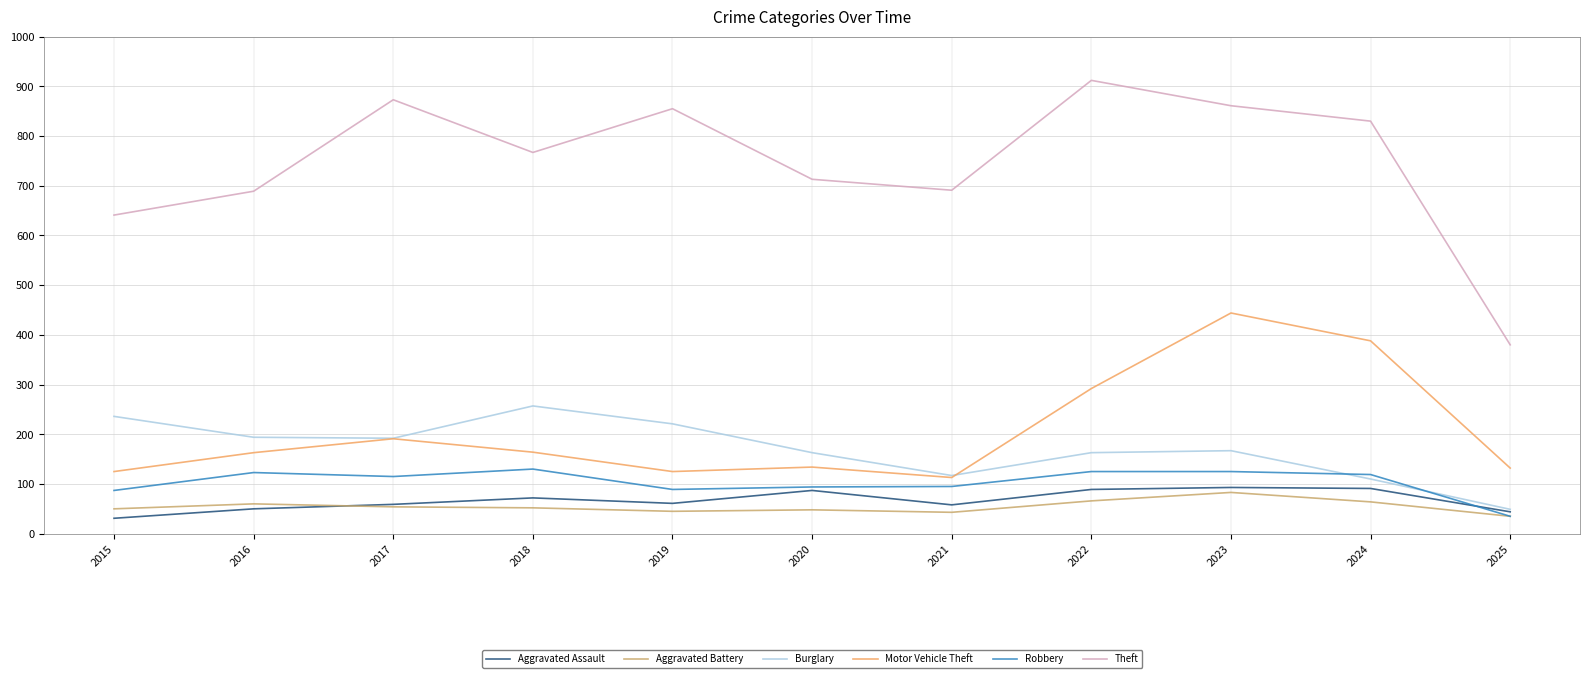

Which label corresponds to the largest value in the chart?

2022